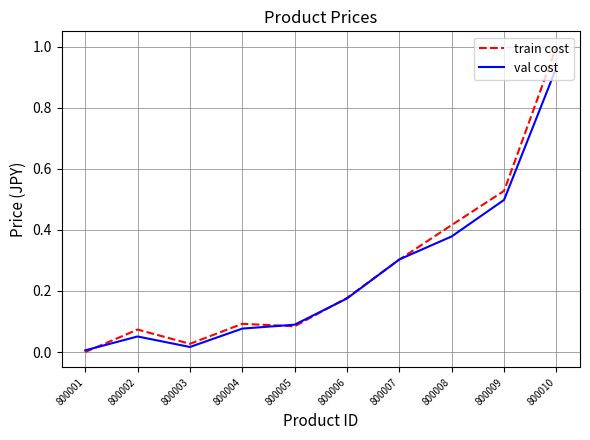

Which series has the largest range (max minus min)?

train cost